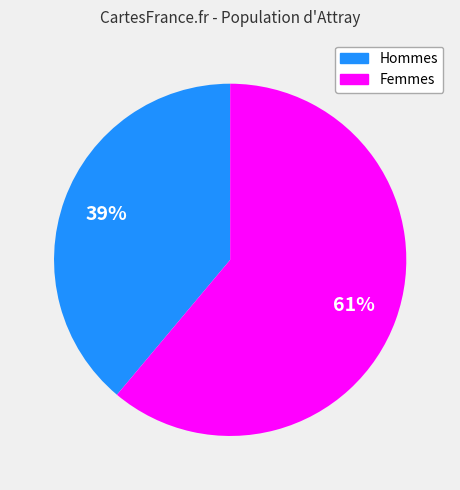

To the nearest percent, what is the difference between the largest and smallest slice percentages?

22%